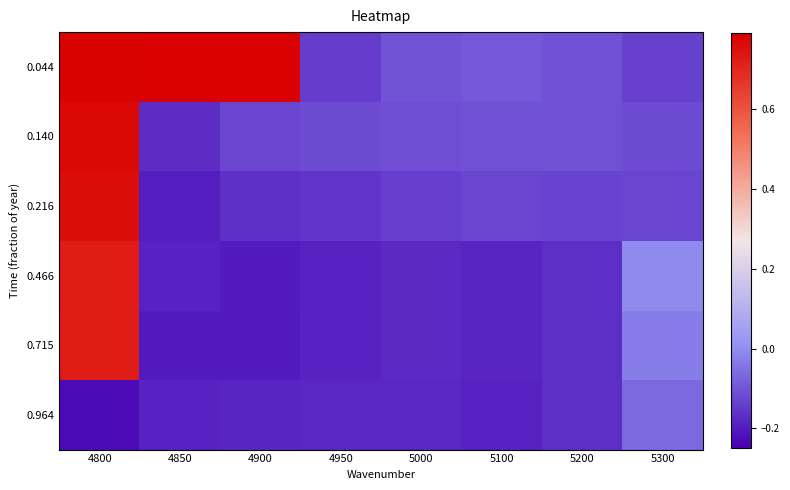

Which category has the lowest value across all series?

4800